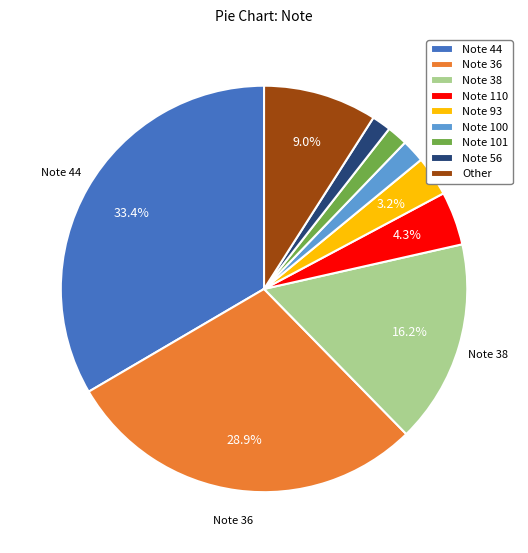

Which slice is the largest?

Note 44